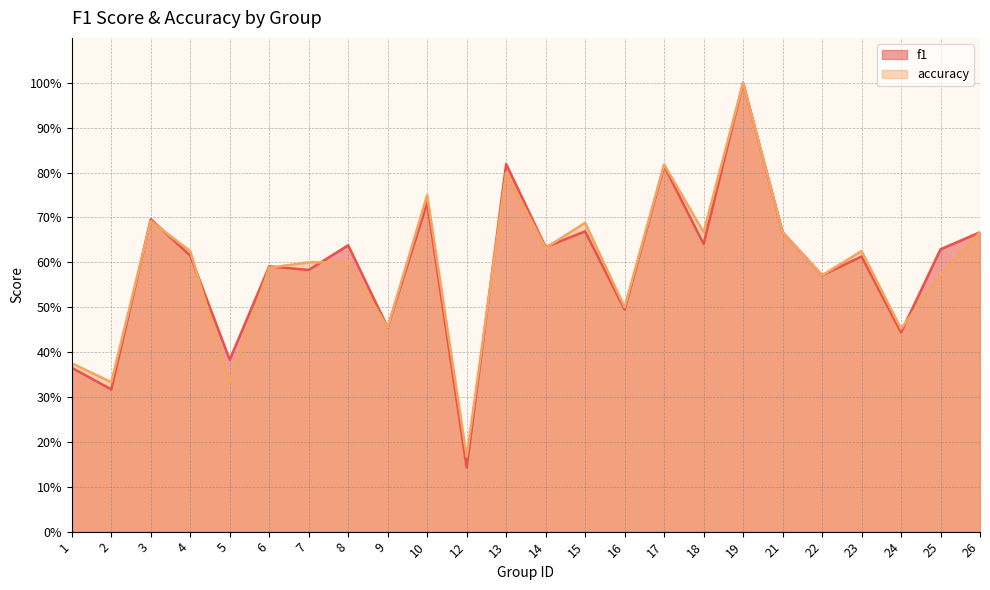

True or false: accuracy has a value of 0.7 at 15.

True